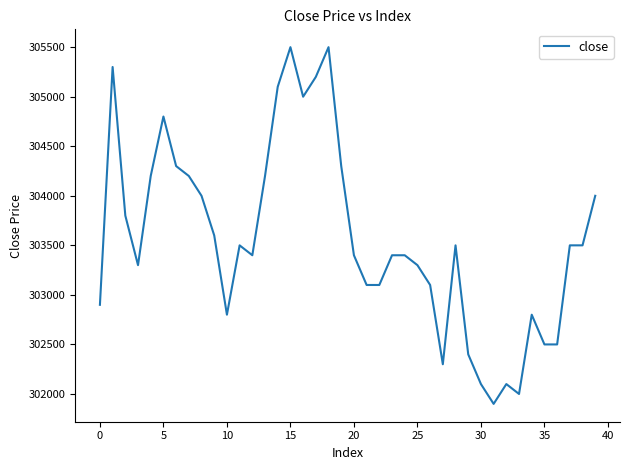

What is the difference between the maximum and minimum values?

3600